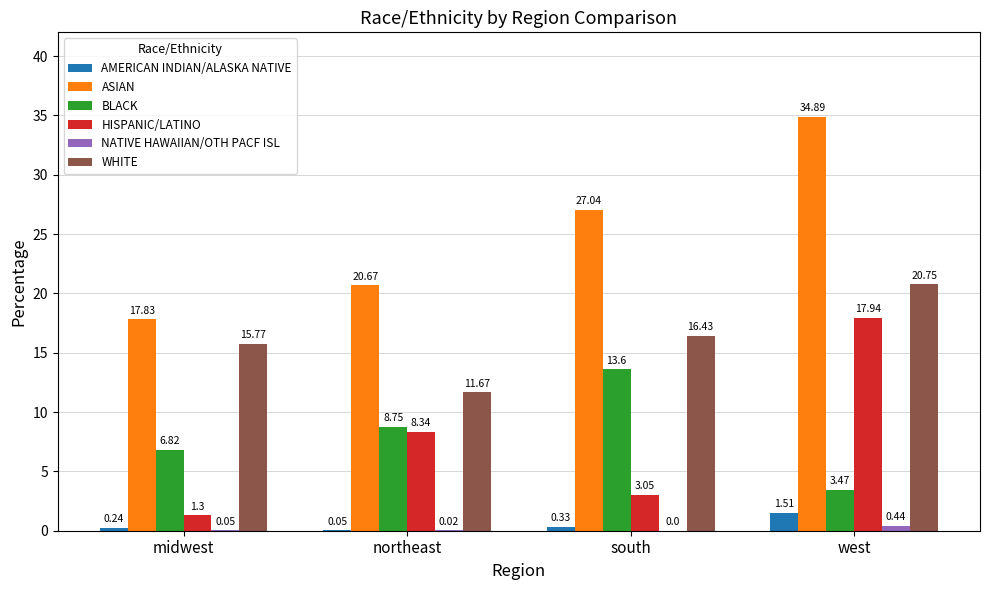

At which label is BLACK closest to 8?

northeast